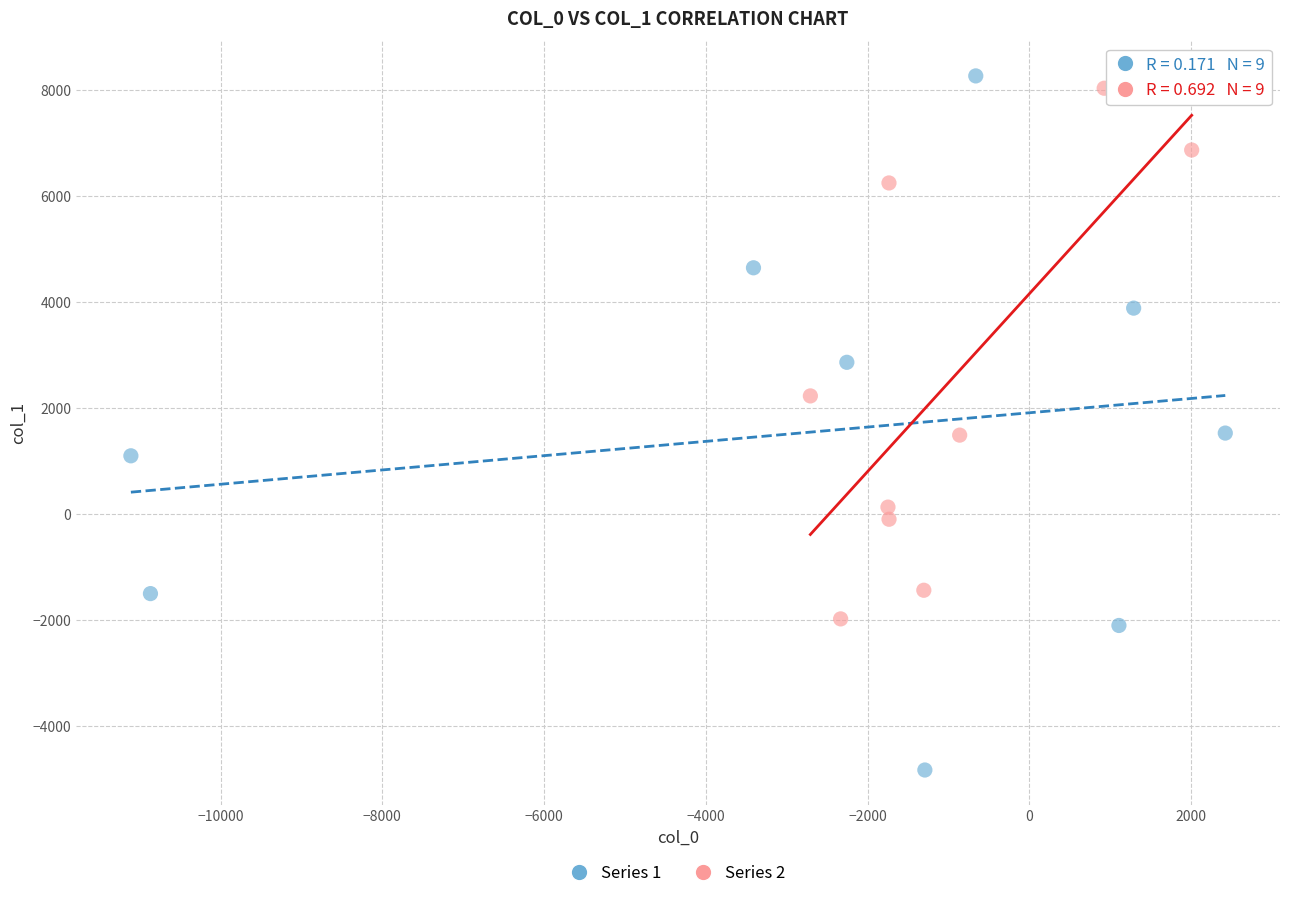

Which series reaches the minimum Y coordinate?

Series 1